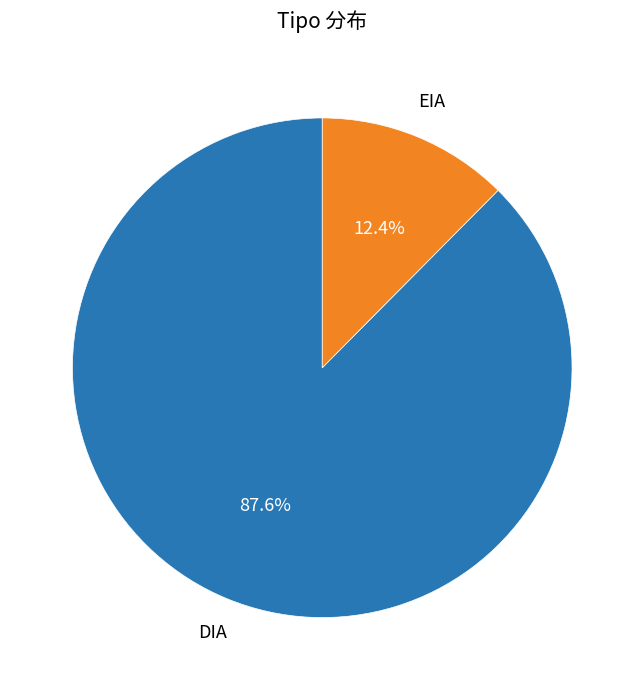

Which category has the smallest portion of the pie?

EIA